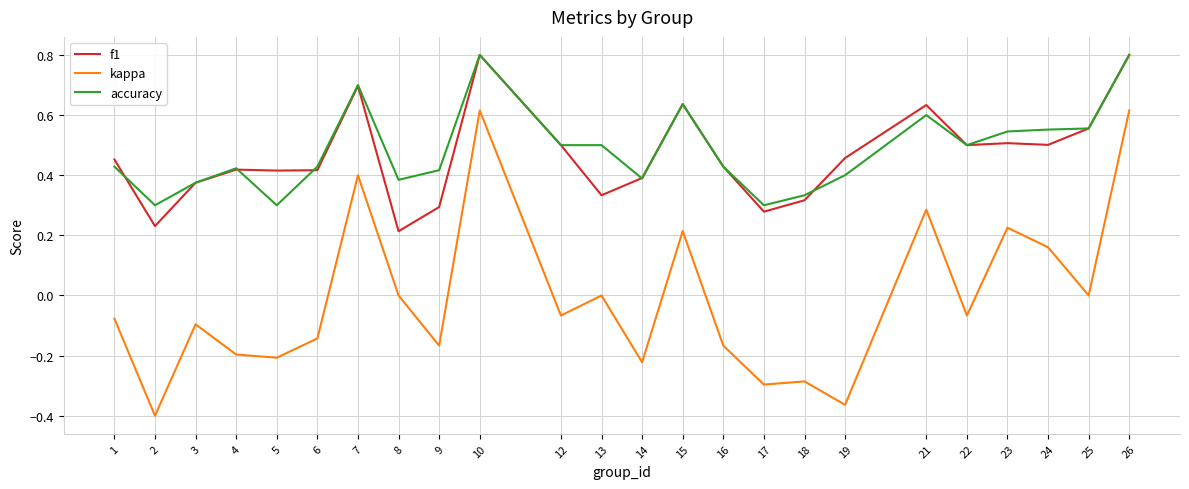

True or false: f1 and kappa intersect in this chart.

False